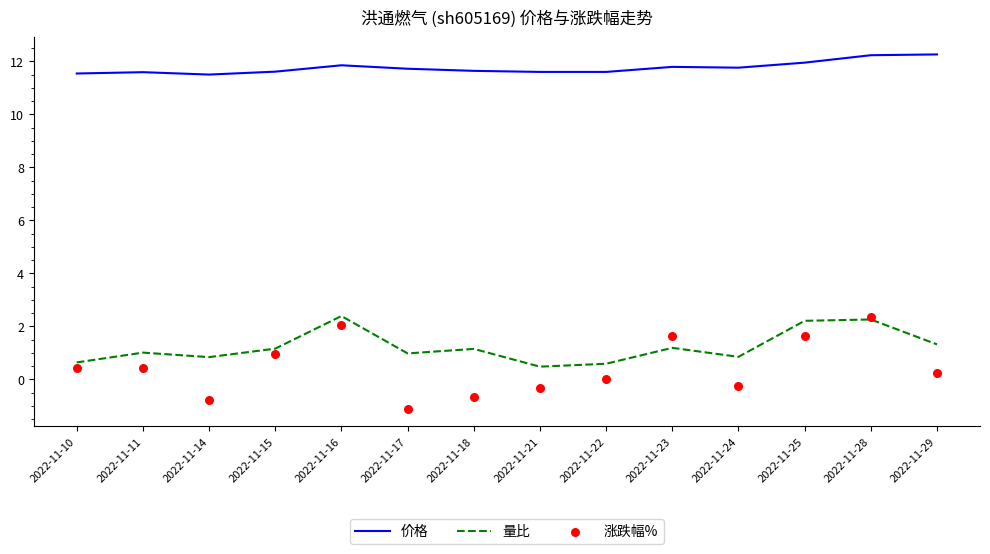

Is the value of 涨跌幅% at 2022-11-24 greater than the value of 价格 at 2022-11-18?

No